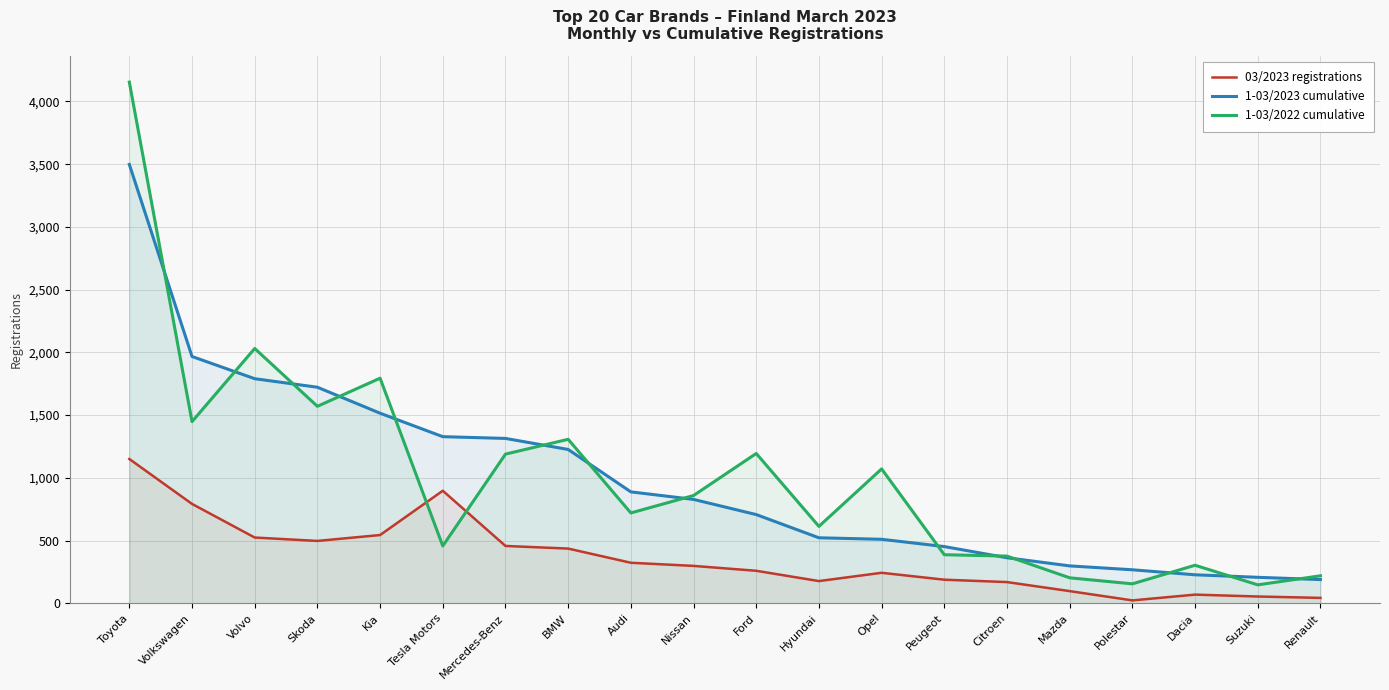

At which category does 03/2023 registrations reach its first local valley?

Skoda